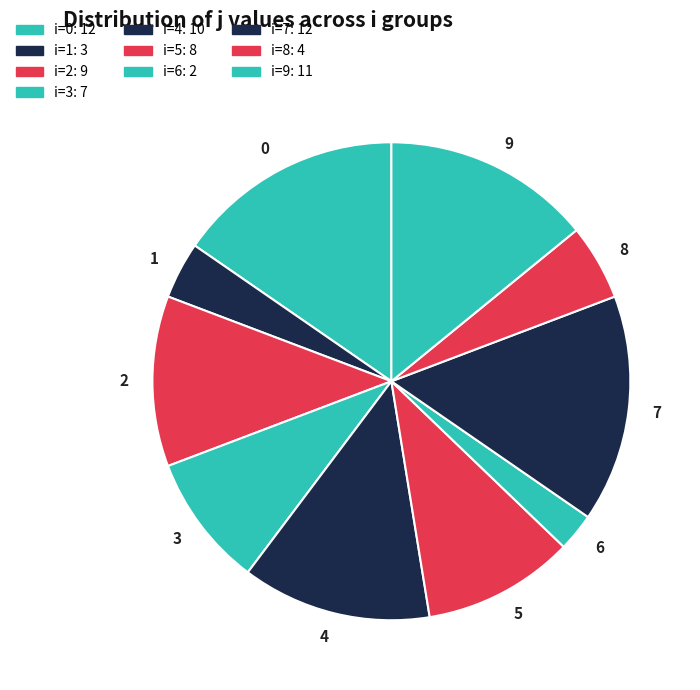

Combined, do 3 and 7 account for over 50%?

No